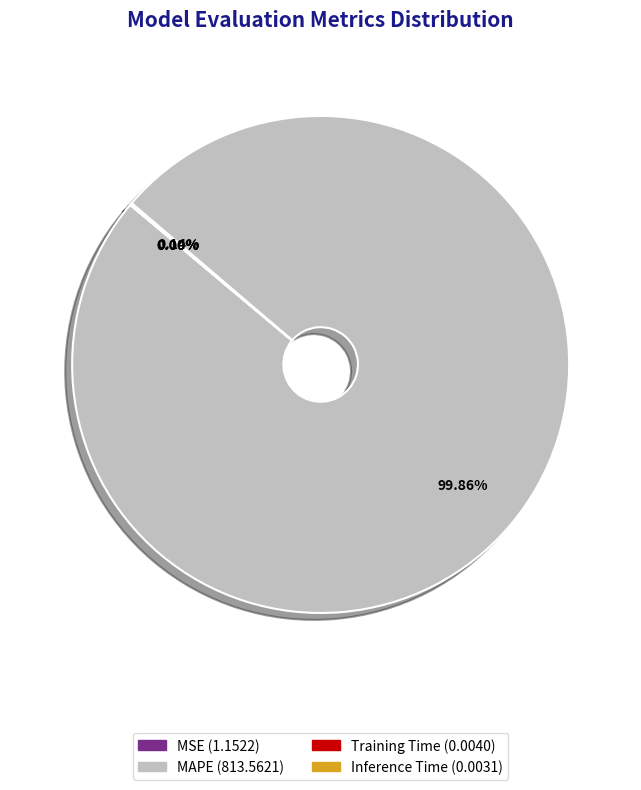

Is there a majority slice in this chart?

Yes